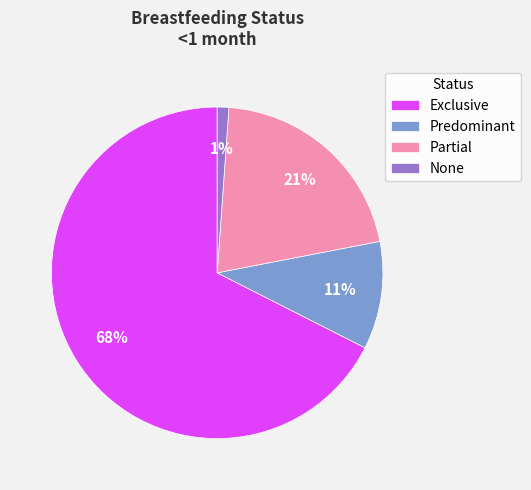

Is Partial the majority of the pie?

No